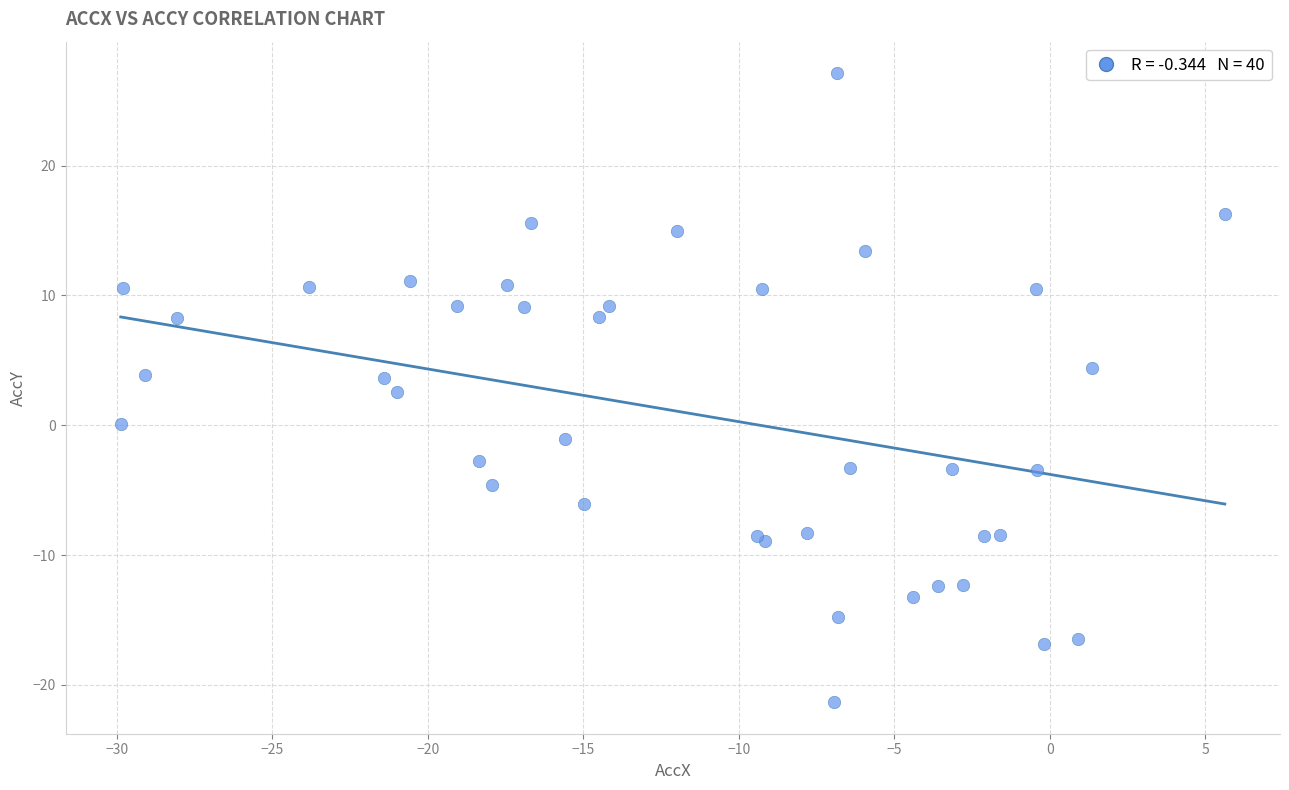

What Y value in the scatter plot is closest to 2?

2.5